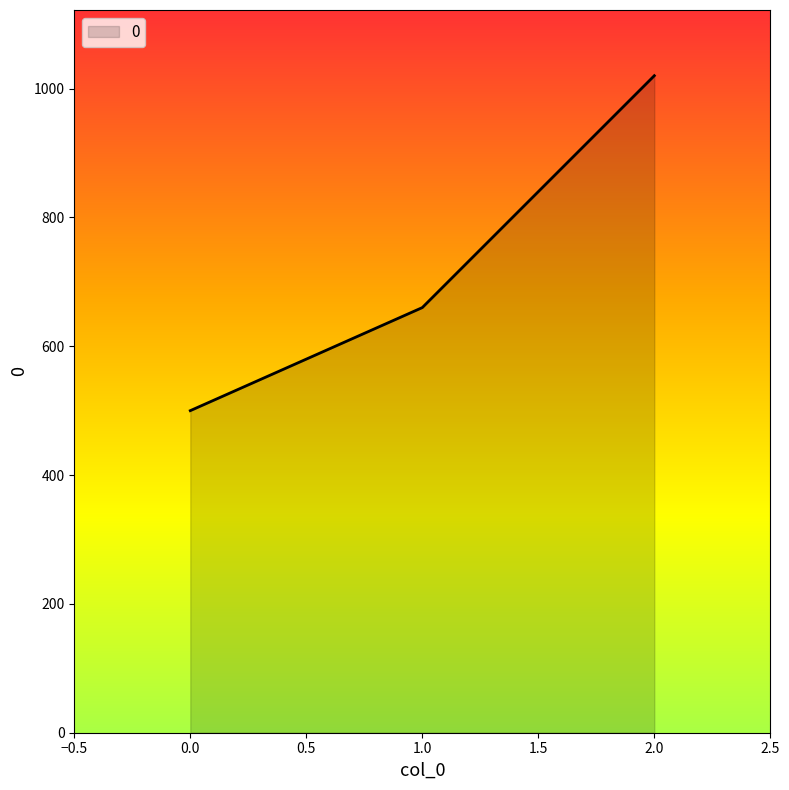

Is it true that the value at 0.0 is 887?

False